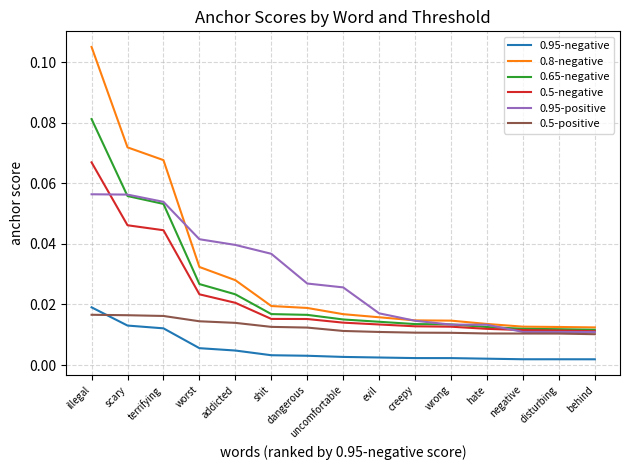

True or false: 0.95-negative and 0.8-negative intersect in this chart.

False